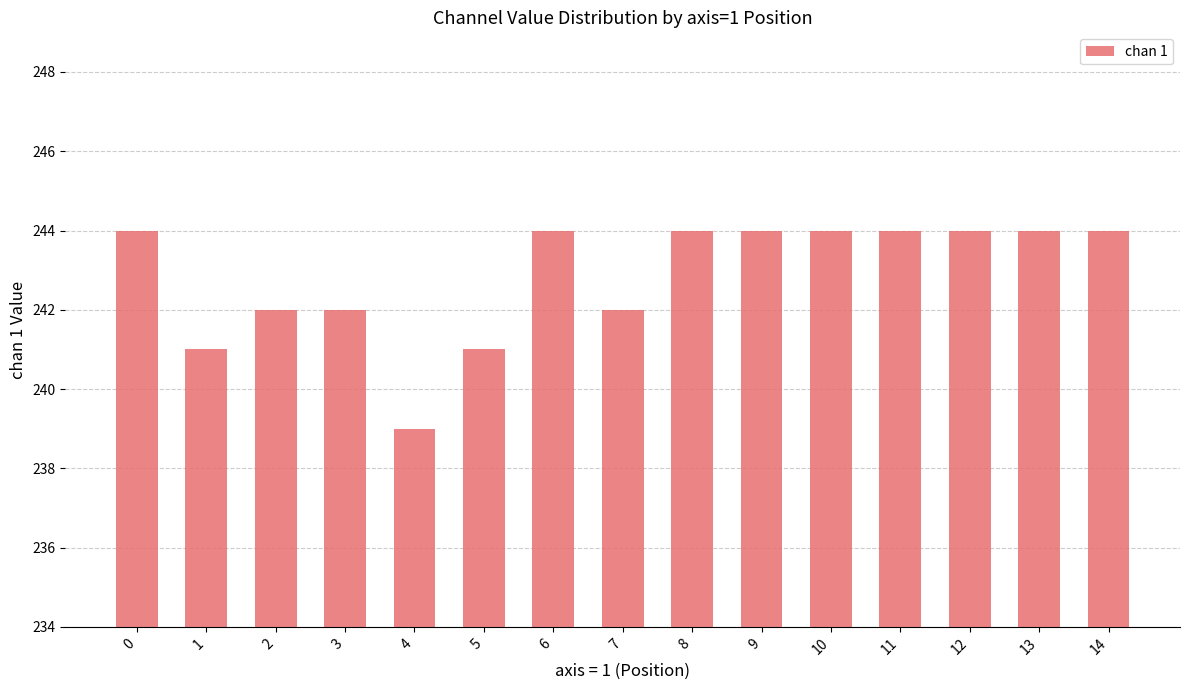

What is the average value?

243